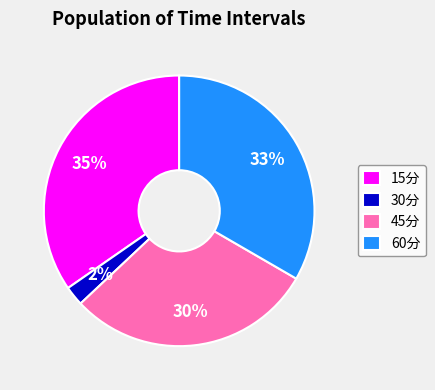

Count the number of slices in the pie.

4